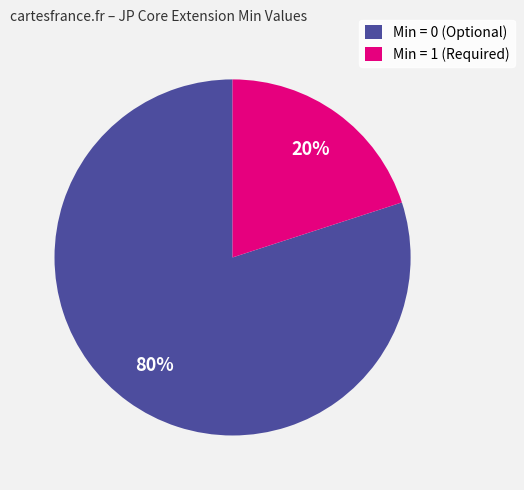

Which category has the smallest portion of the pie?

Min = 1 (Required)